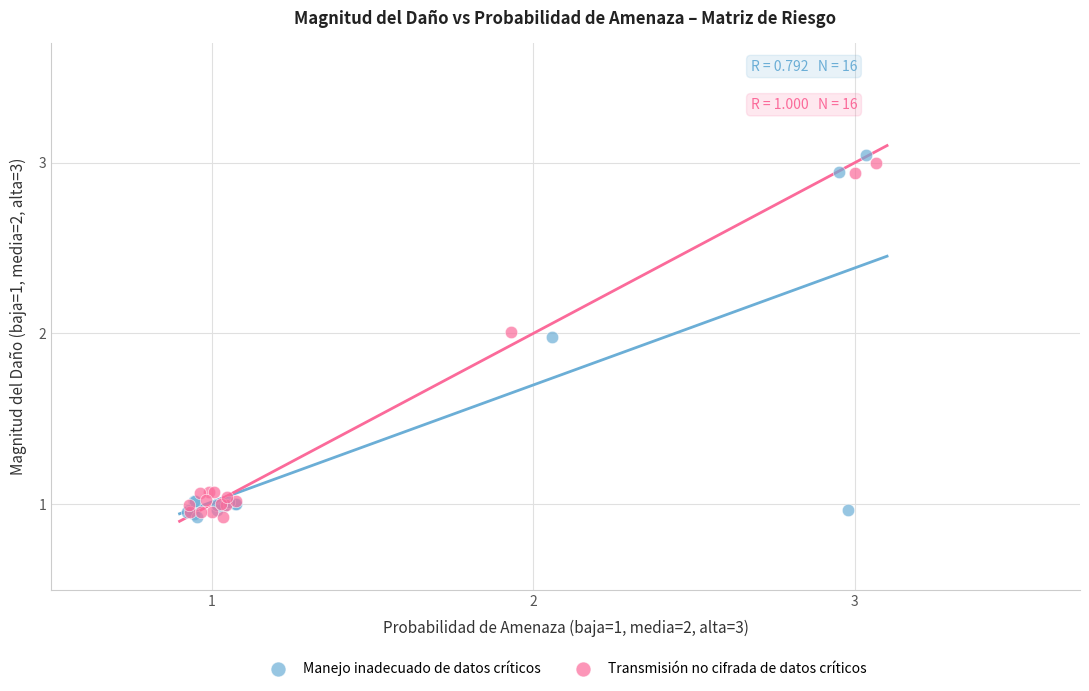

Which series reaches the maximum Y coordinate?

Manejo inadecuado de datos críticos